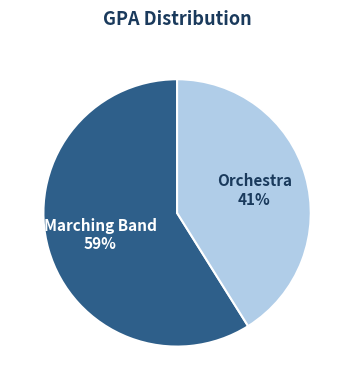

To the nearest percent, what is the difference between the largest and smallest slice percentages?

18%